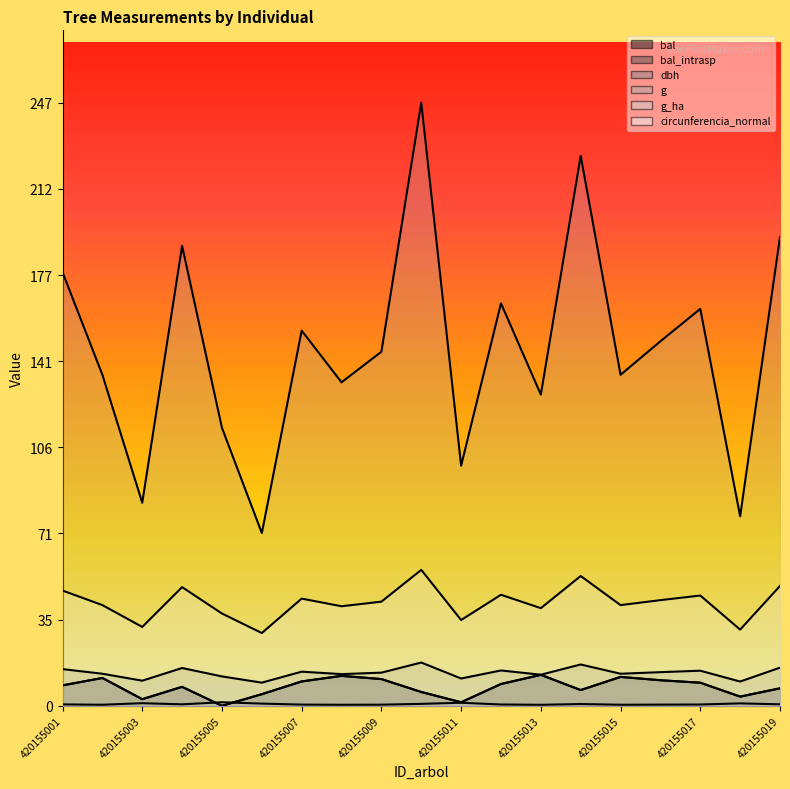

What are all the series names shown in the legend?

bal, bal_intrasp, dbh, g, g_ha, circunferencia_normal